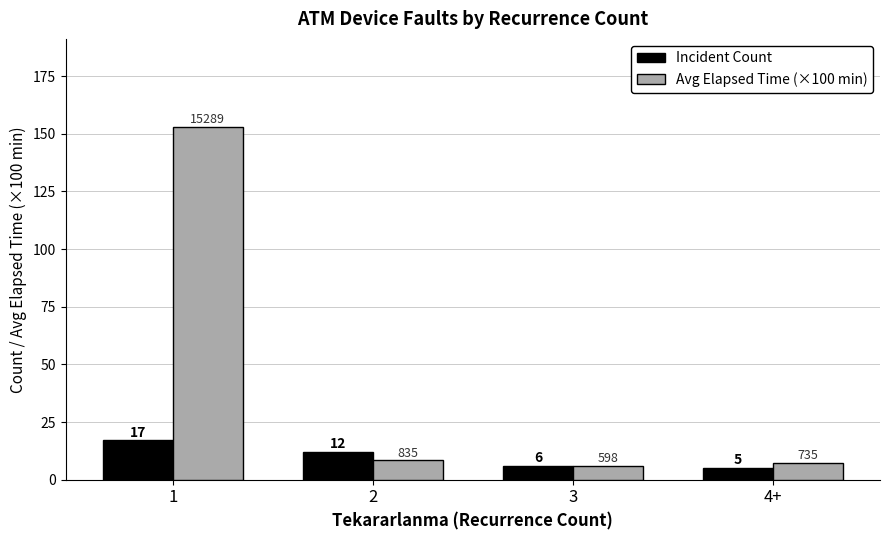

What is the minimum value for Avg Elapsed Time (×100 min)?

6.0